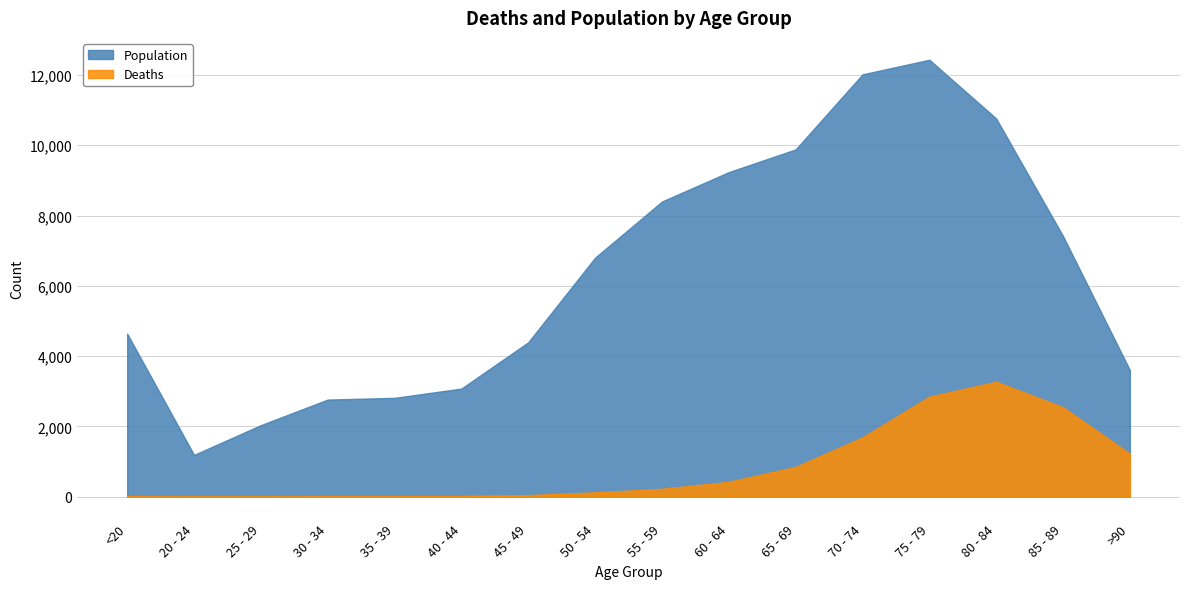

The value of Population at 30 - 34 is 4739. True or false?

False